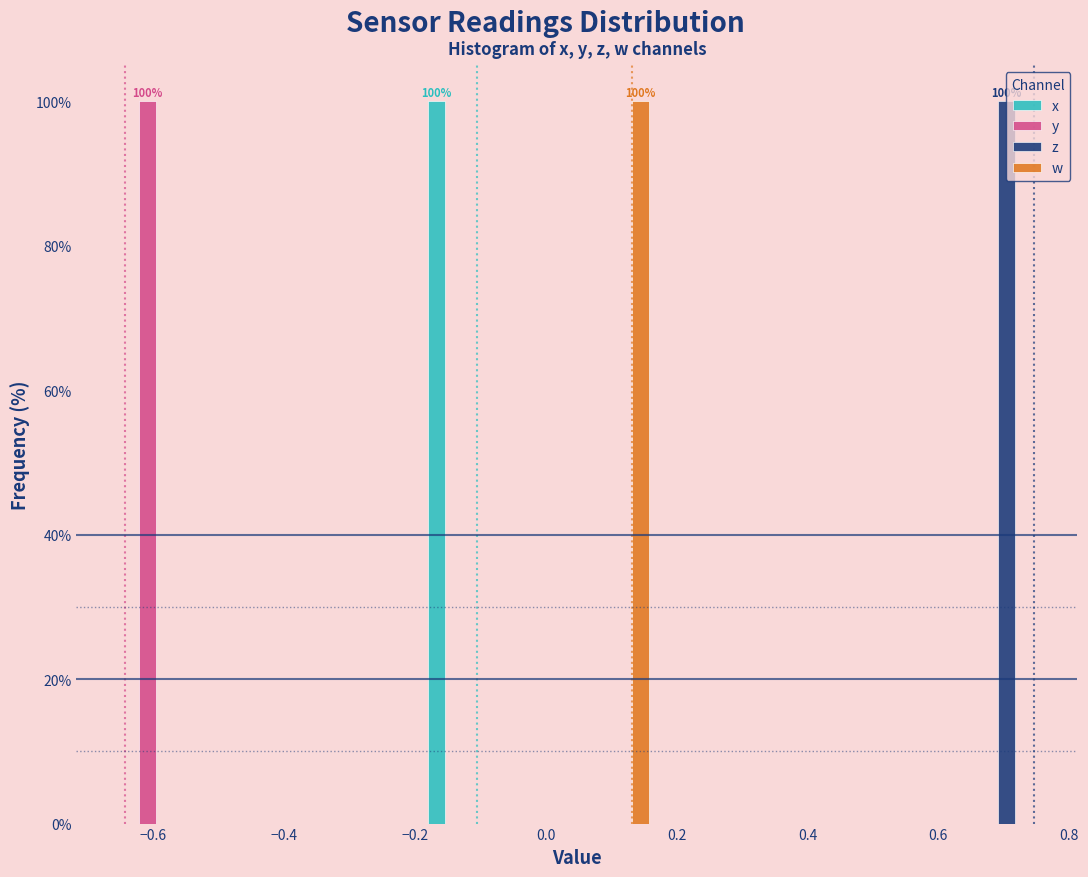

In the y series, which range on the x-axis has the tallest bar?

-0.66 to -0.54